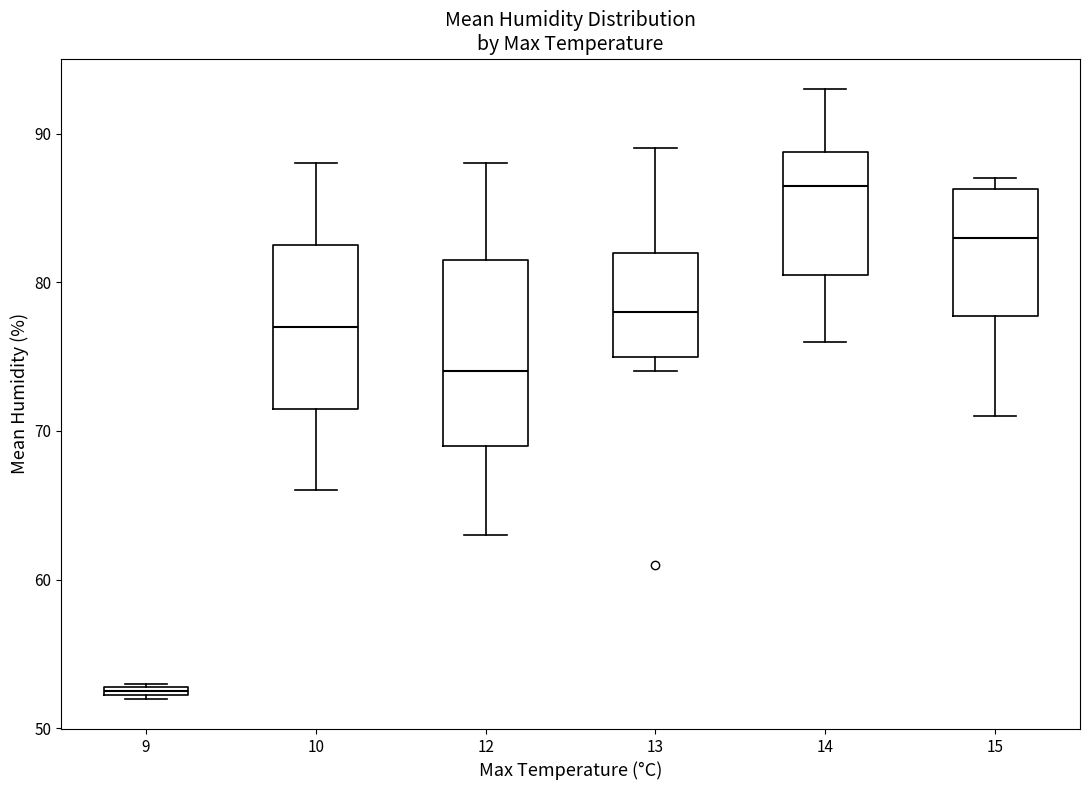

Where does the median line of the box at x = 10 sit on the y-axis? The values are not printed on the chart, so give them approximately, as read against the axis.

77